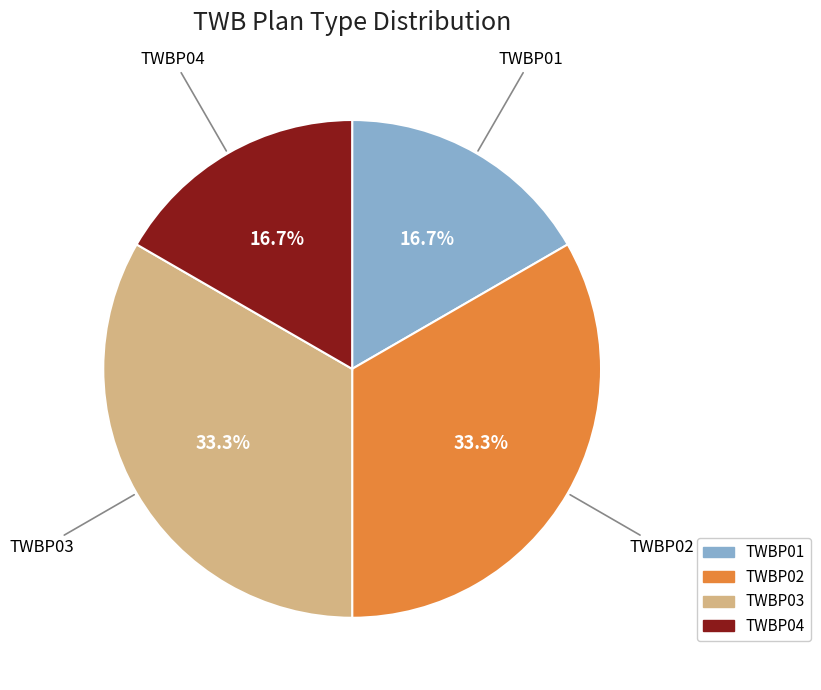

How many segments does this pie chart have?

4